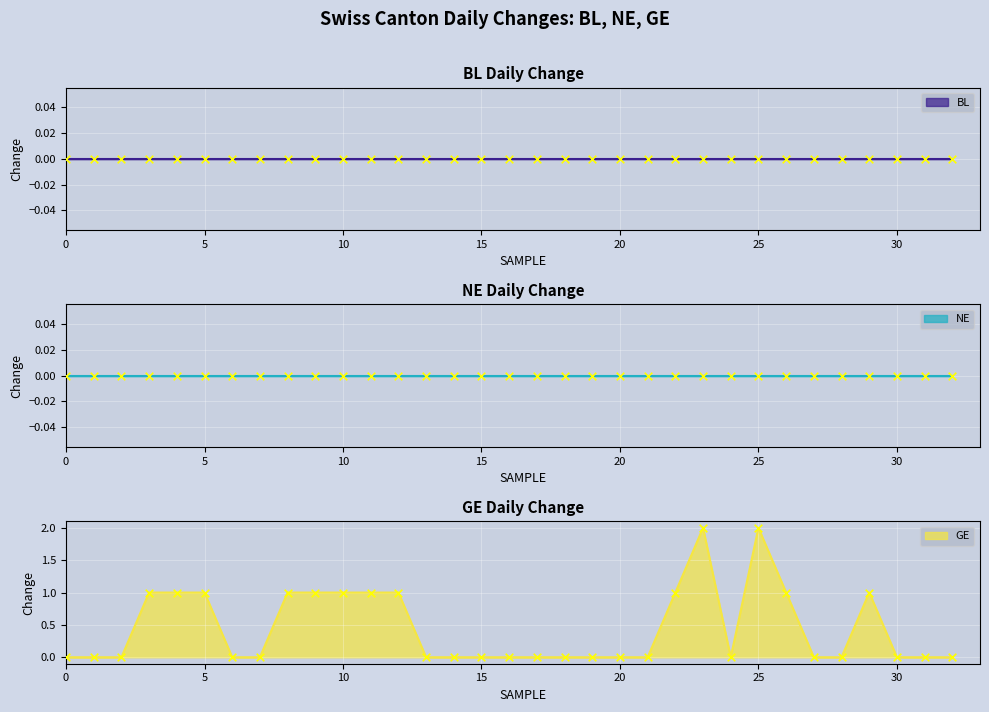

At how many categories does at least one series exceed 0?

13